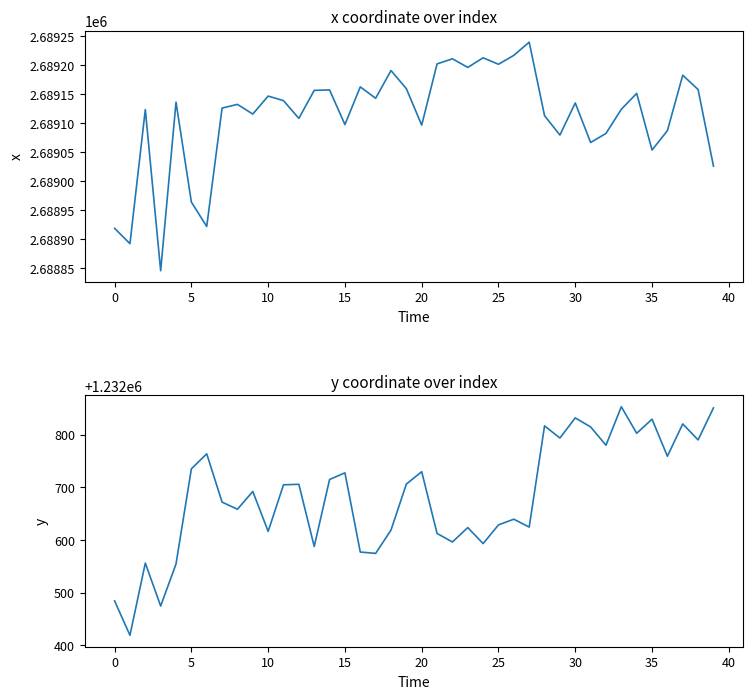

At which category does the chart reach its peak across all series?

27